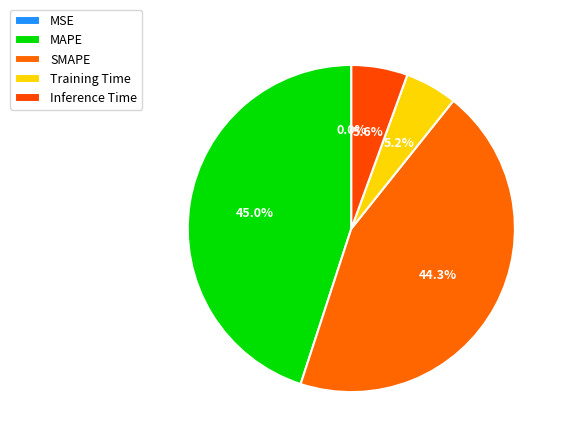

Does any single category account for the majority?

No